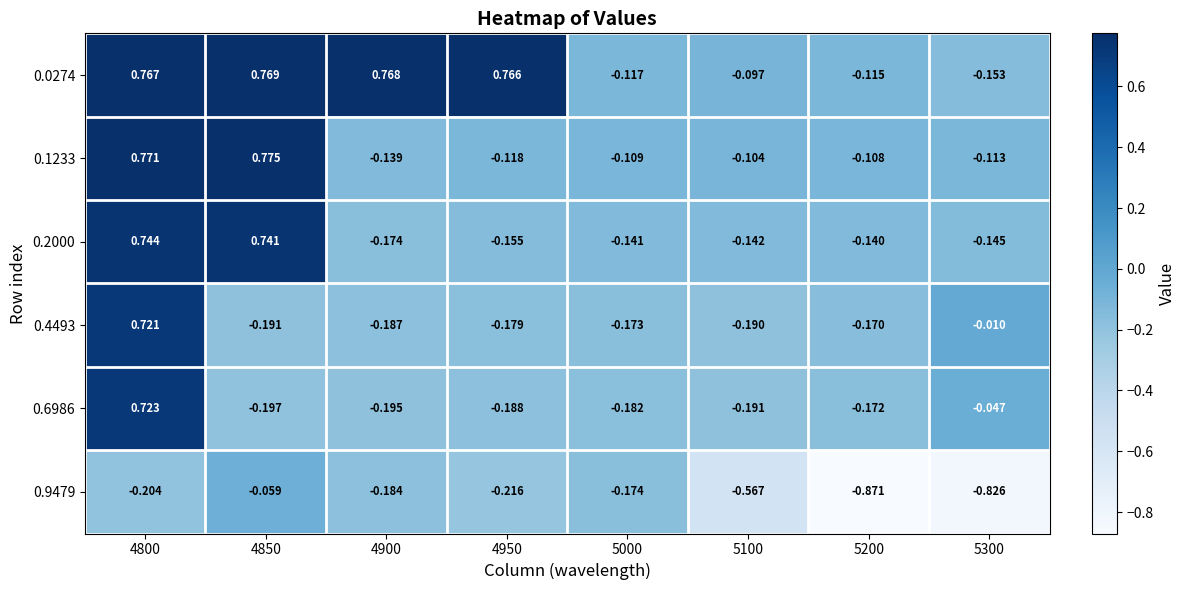

How many data points in 0.6986 are above 0?

1